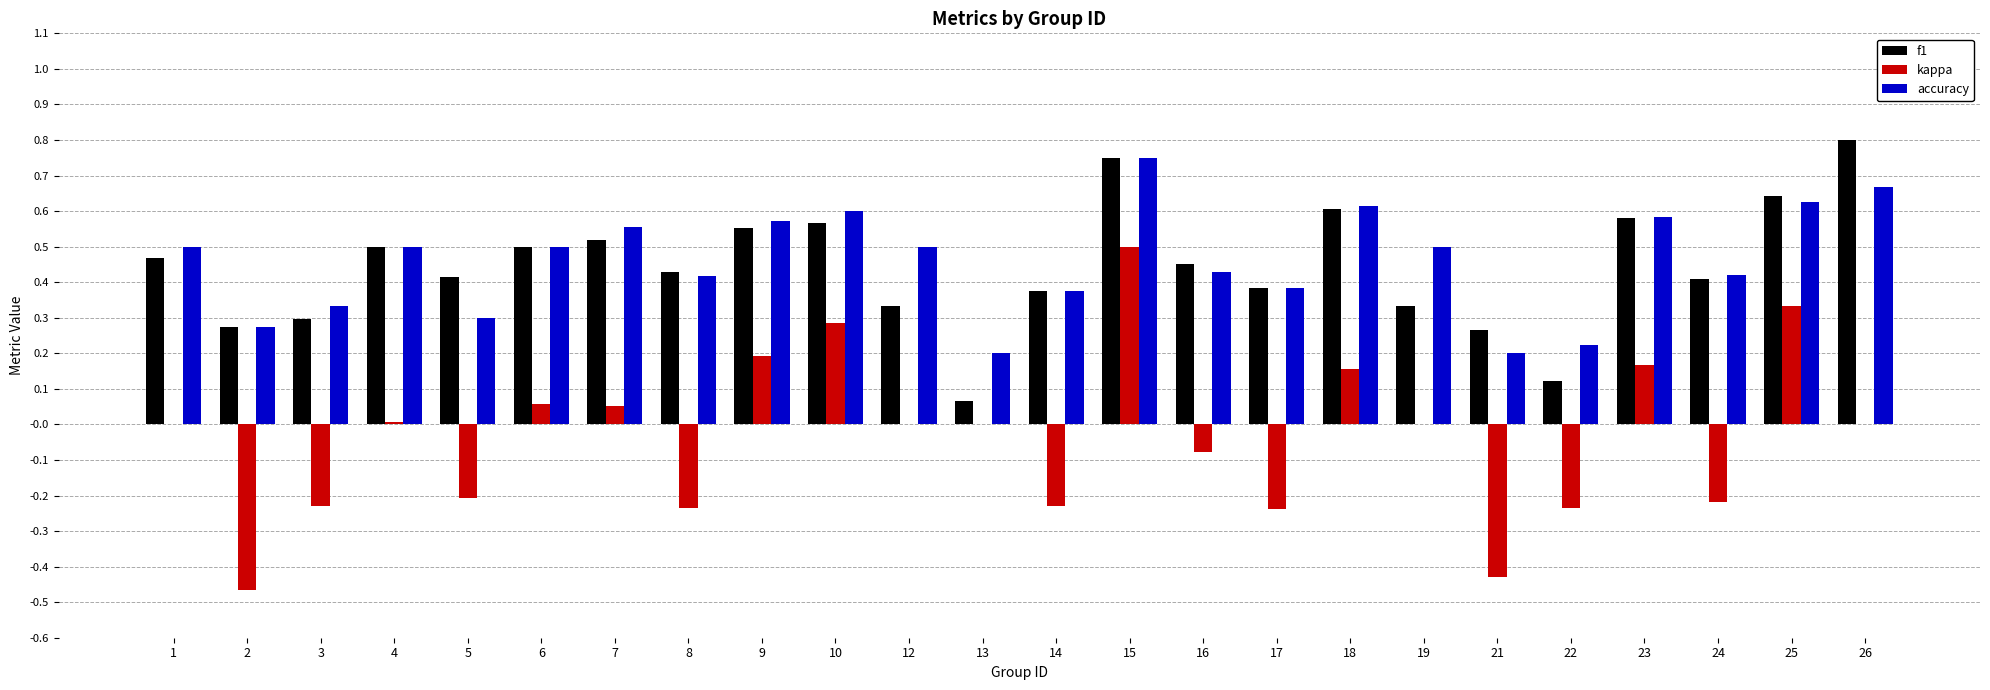

Which series changed the most between 7 and 16?

kappa